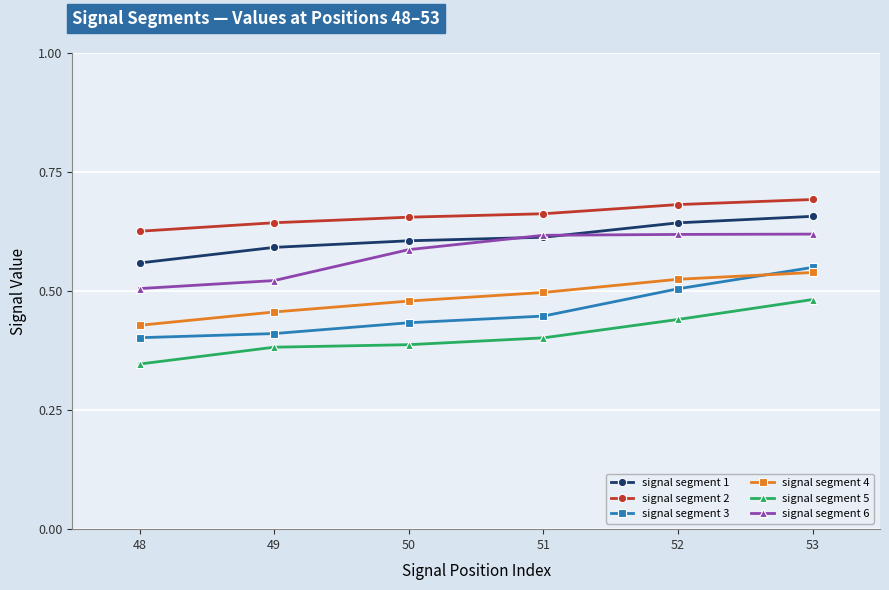

True or false: signal segment 1 has a value of 0.6 at 49.

True